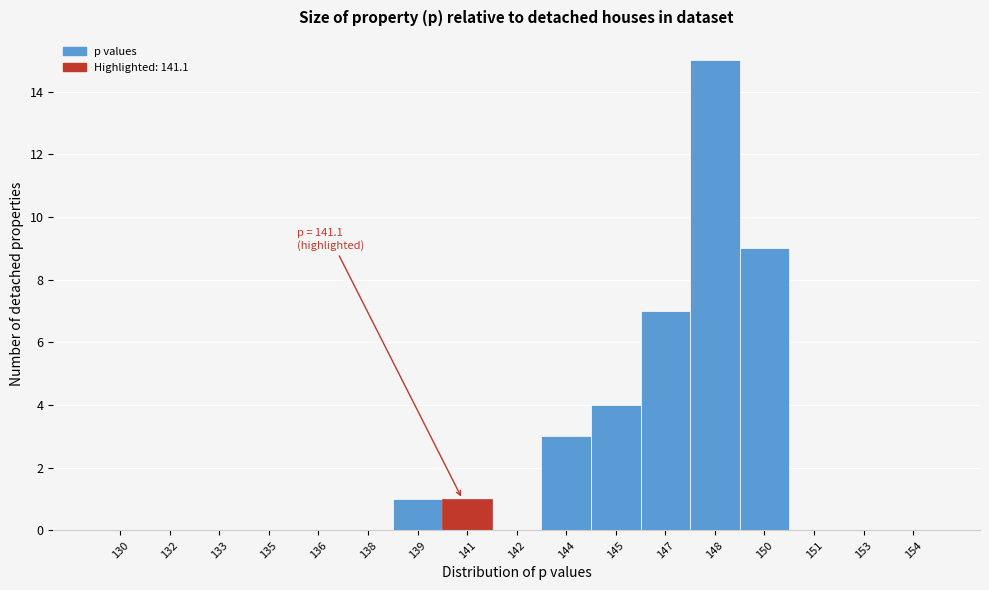

Reading right to left, what are all the values shown in this chart?

154=0	153=0	151=0	150=9	148=15	147=7	145=4	144=3	142=0	141=1	139=1	138=0	136=0	135=0	133=0	132=0	130=0